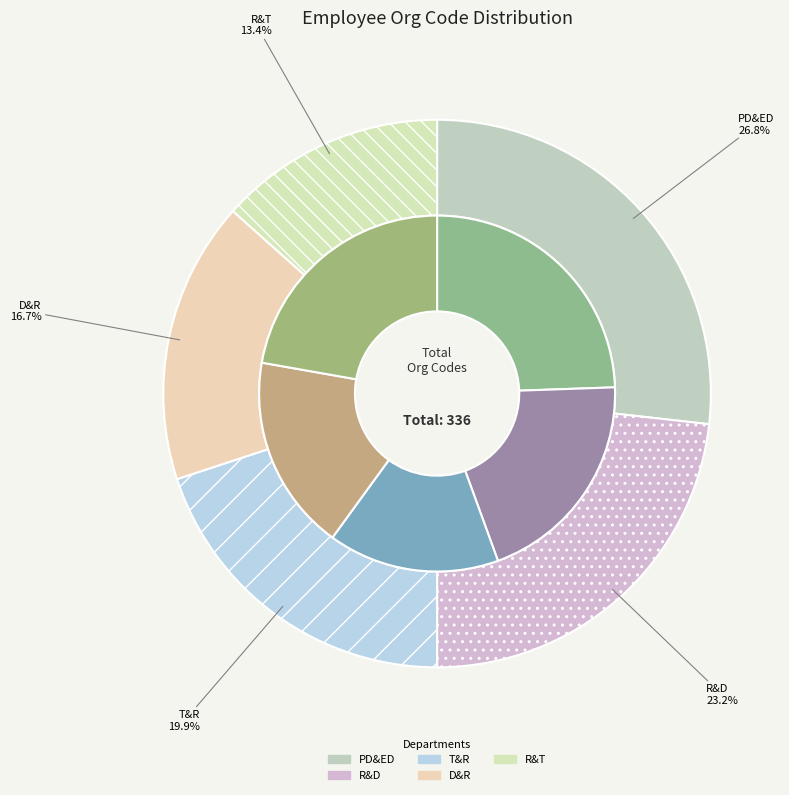

Count the number of slices in the pie.

5